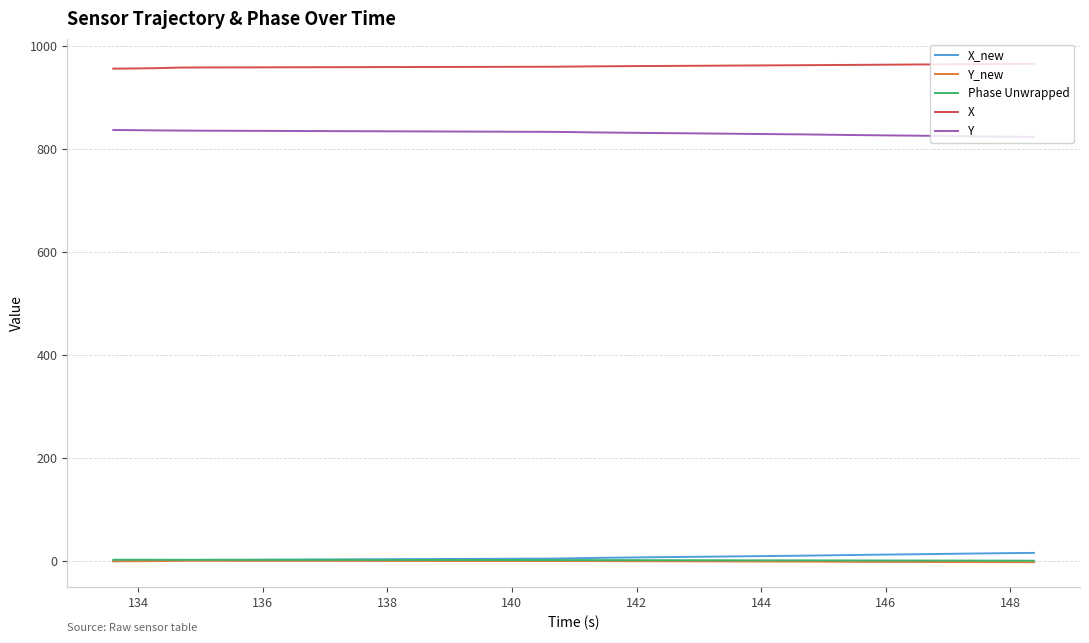

Which series has the largest total across all categories?

X